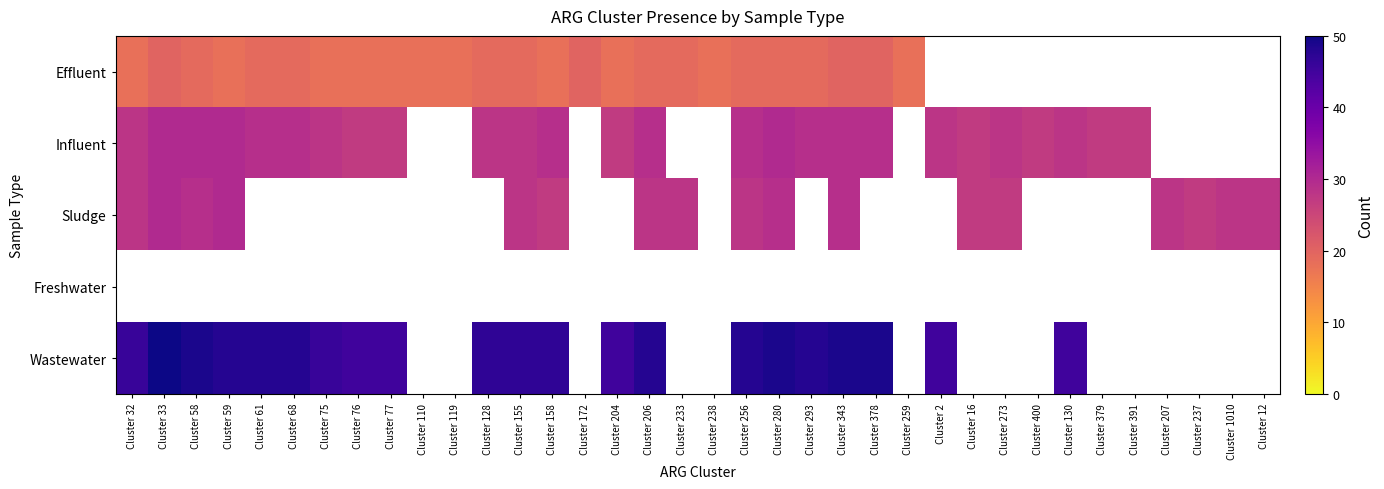

Which series has the widest spread of values?

Wastewater